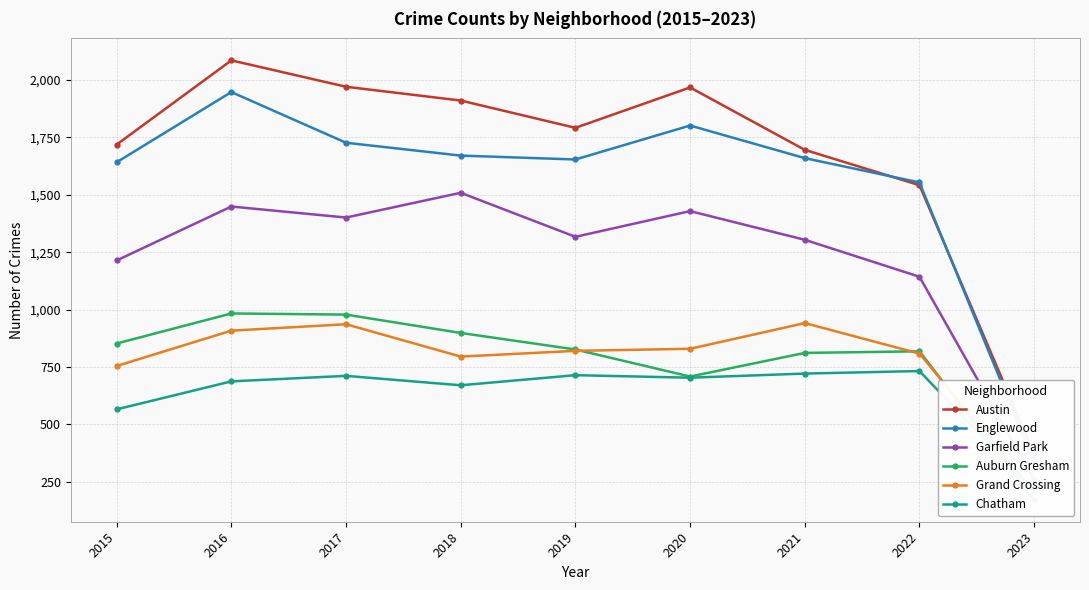

Is it true that Grand Crossing equals 1086 at 2019?

False